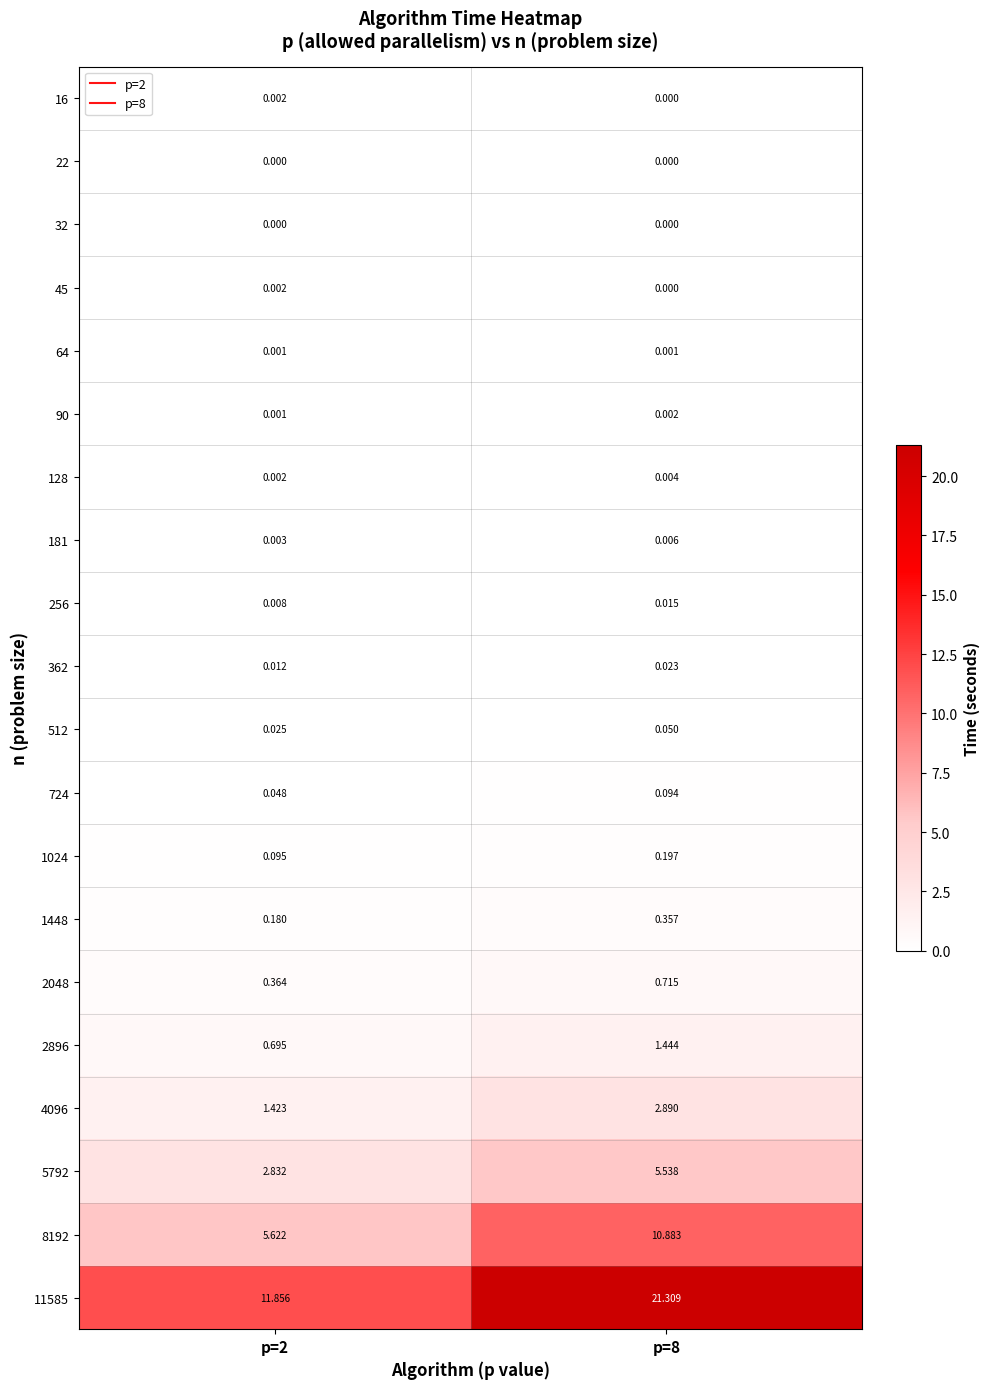

Is the value of 11585 at p=2 greater than the value of 64 at p=8?

Yes